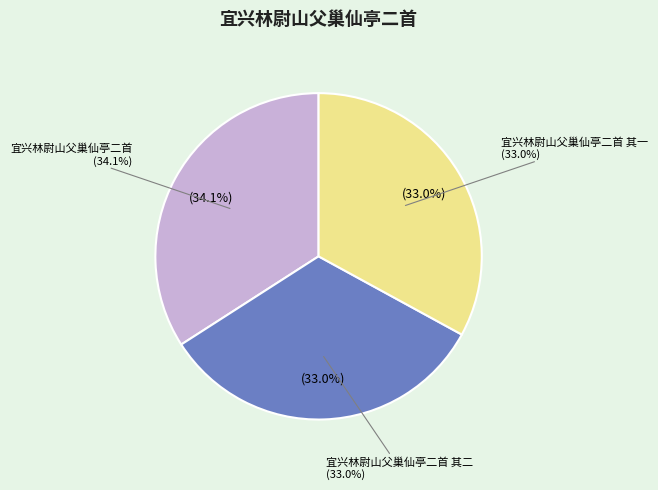

To the nearest percent, what portion does 宜兴林尉山父巢仙亭二首 其二 represent?

33%